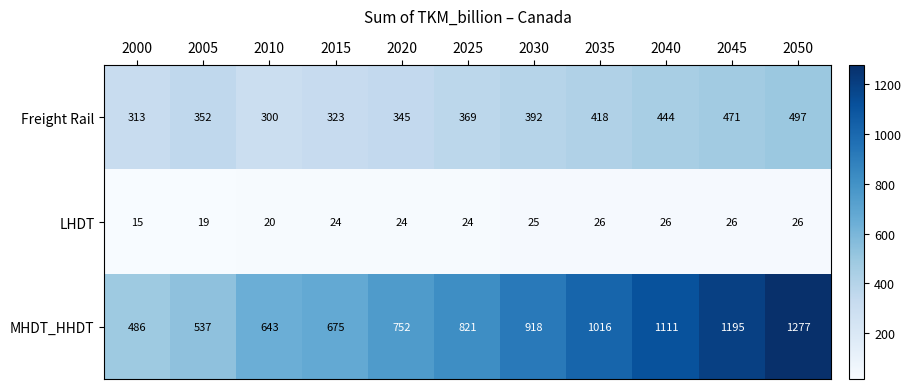

What is the approximate value of Freight Rail at 2020, to the nearest 50?

350